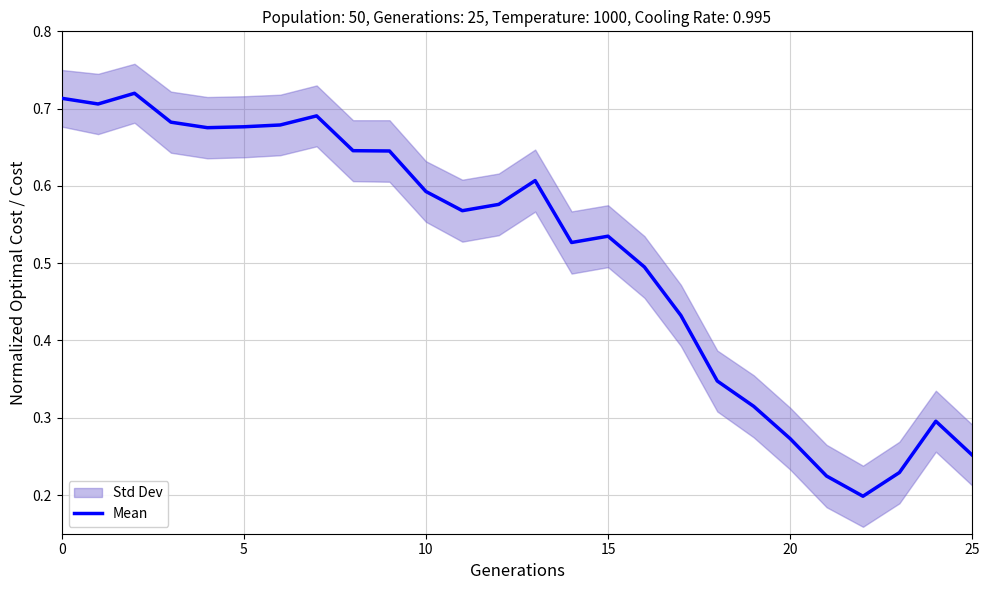

What is the label of the 8th point from the right?

18